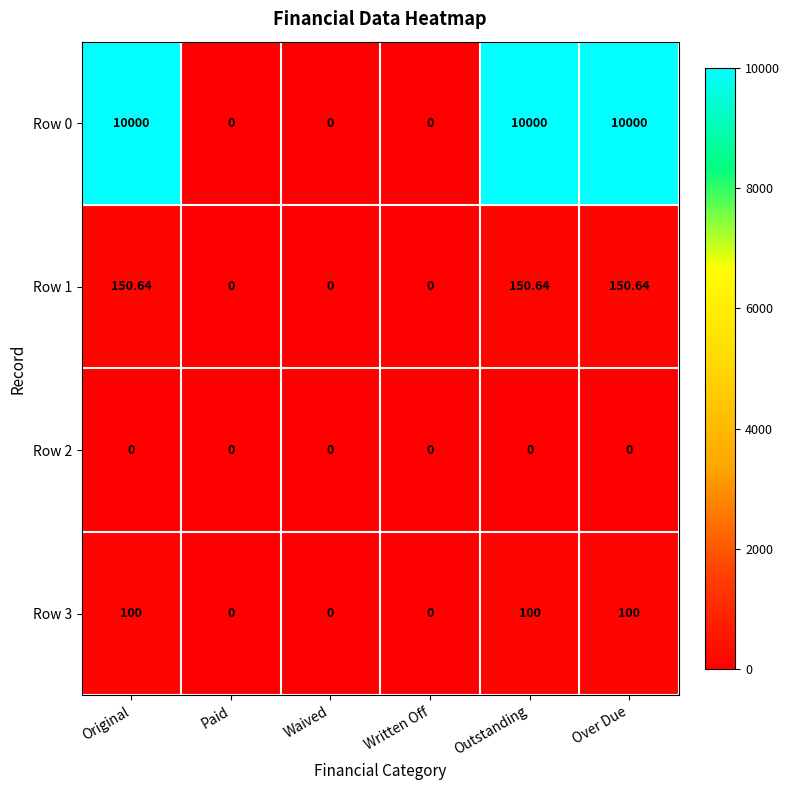

Where does the Row 1 series first go above 150?

Original